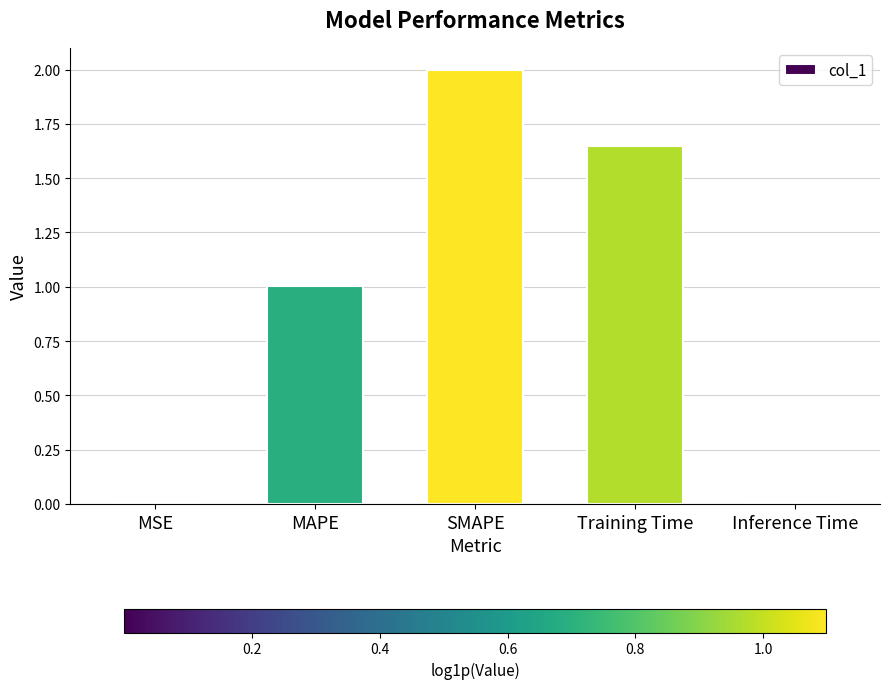

What is the sum of all values?

4.7